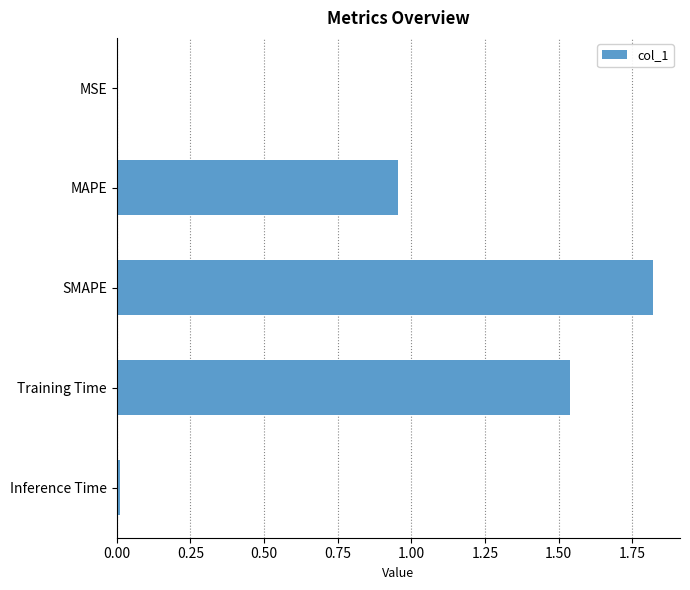

How many distinct data groups are displayed?

1